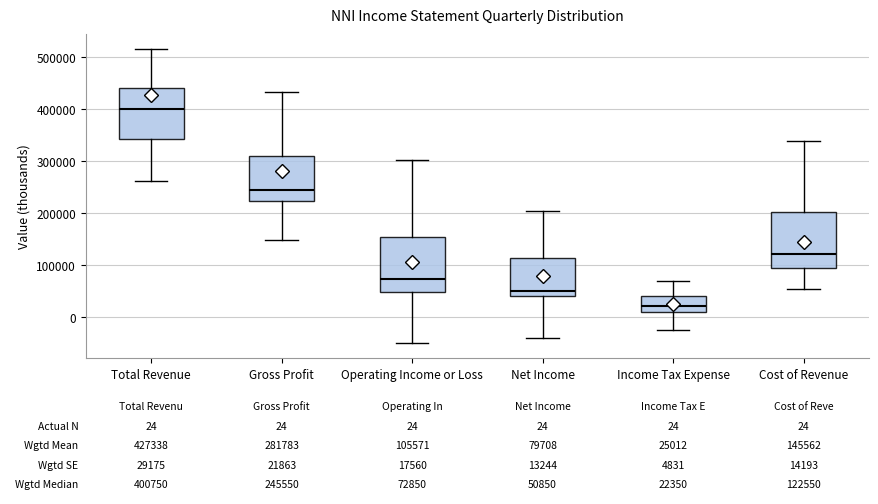

Which box's median line is the lowest?

Income Tax Expense